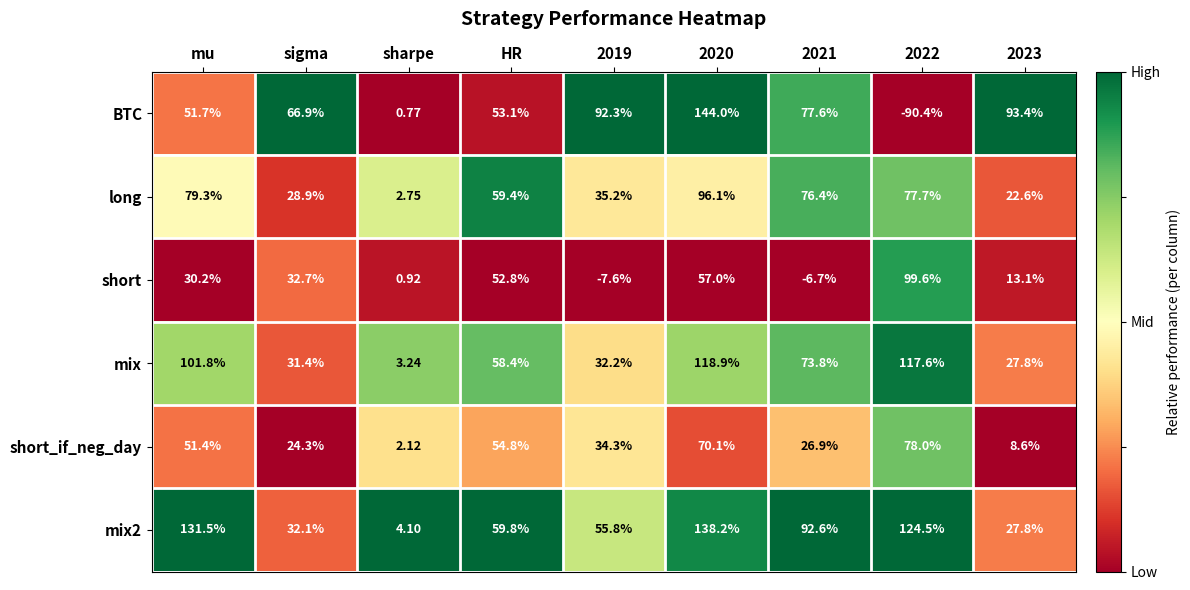

Count the number of categories in the chart.

9